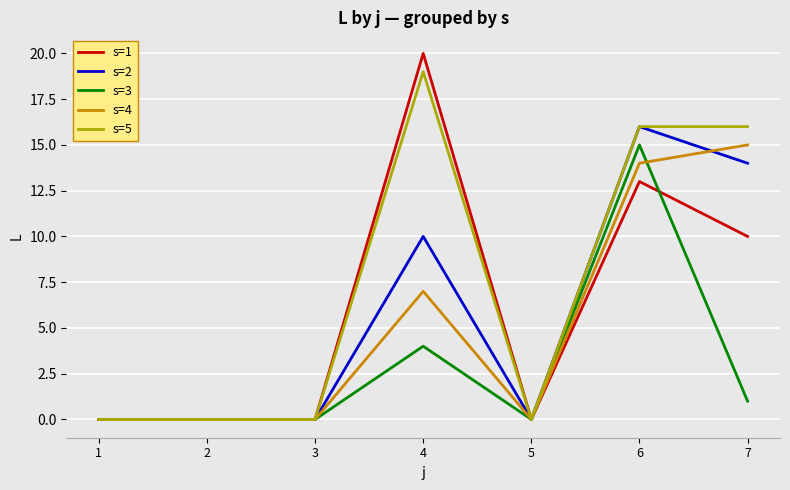

The value of s=5 at 3 is 0. True or false?

True